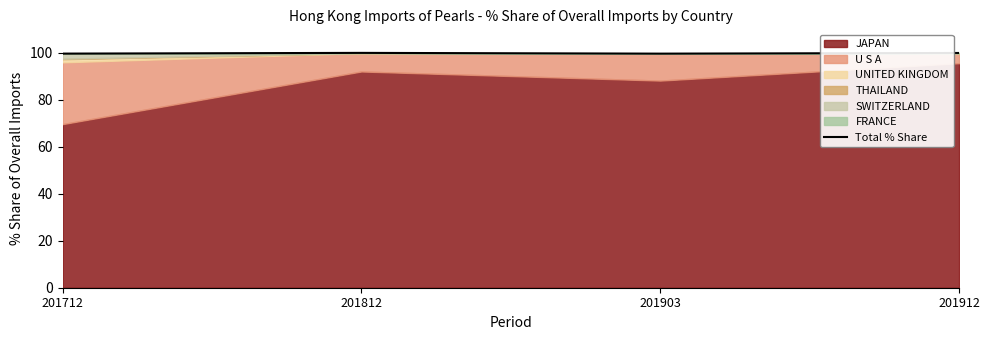

Read the value at 201912.

99.9